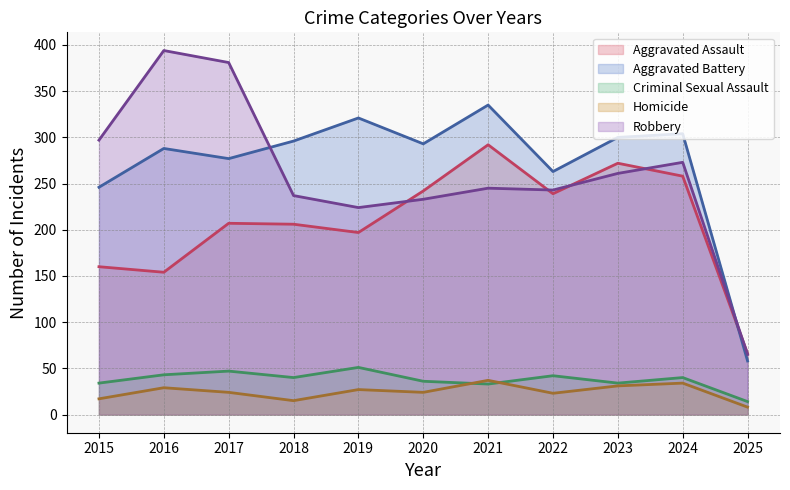

Reading left to right, what are all the values shown in this chart?

Aggravated Assault: 2015=160	2016=154	2017=207	2018=206	2019=197	2020=242	2021=292	2022=239	2023=272	2024=258	2025=66
Aggravated Battery: 2015=246	2016=288	2017=277	2018=296	2019=321	2020=293	2021=335	2022=263	2023=300	2024=304	2025=58
Criminal Sexual Assault: 2015=34	2016=43	2017=47	2018=40	2019=51	2020=36	2021=33	2022=42	2023=34	2024=40	2025=14
Homicide: 2015=17	2016=29	2017=24	2018=15	2019=27	2020=24	2021=37	2022=23	2023=31	2024=34	2025=8
Robbery: 2015=297	2016=394	2017=381	2018=237	2019=224	2020=233	2021=245	2022=243	2023=261	2024=273	2025=65